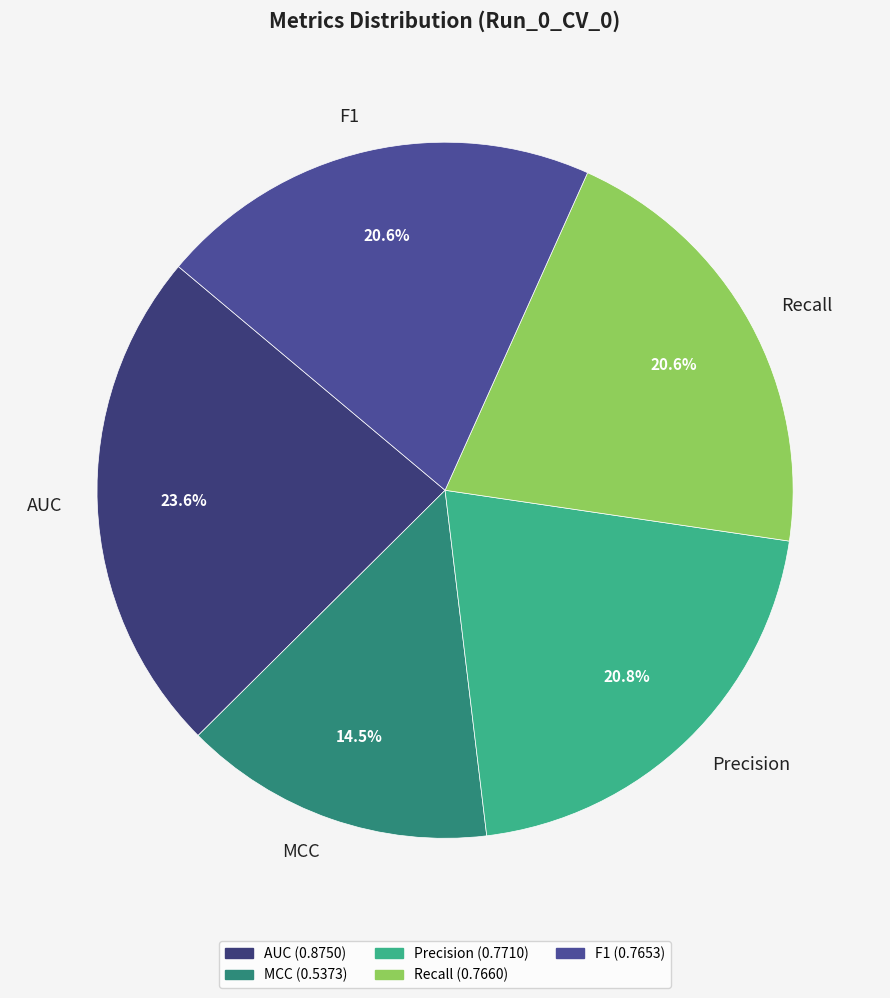

Is there any slice that represents more than half of the pie?

No